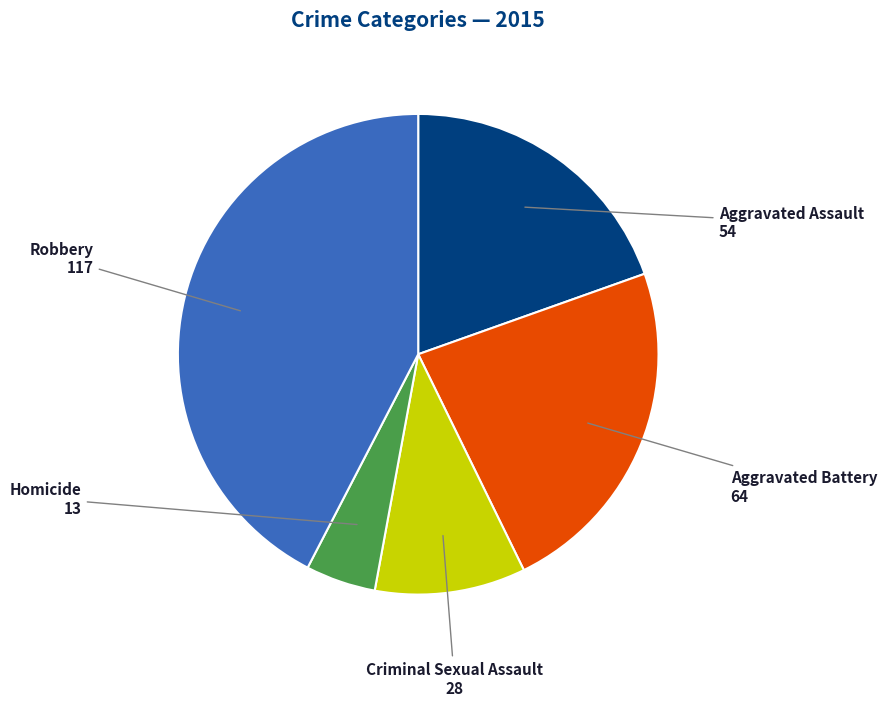

Is there a majority slice in this chart?

No